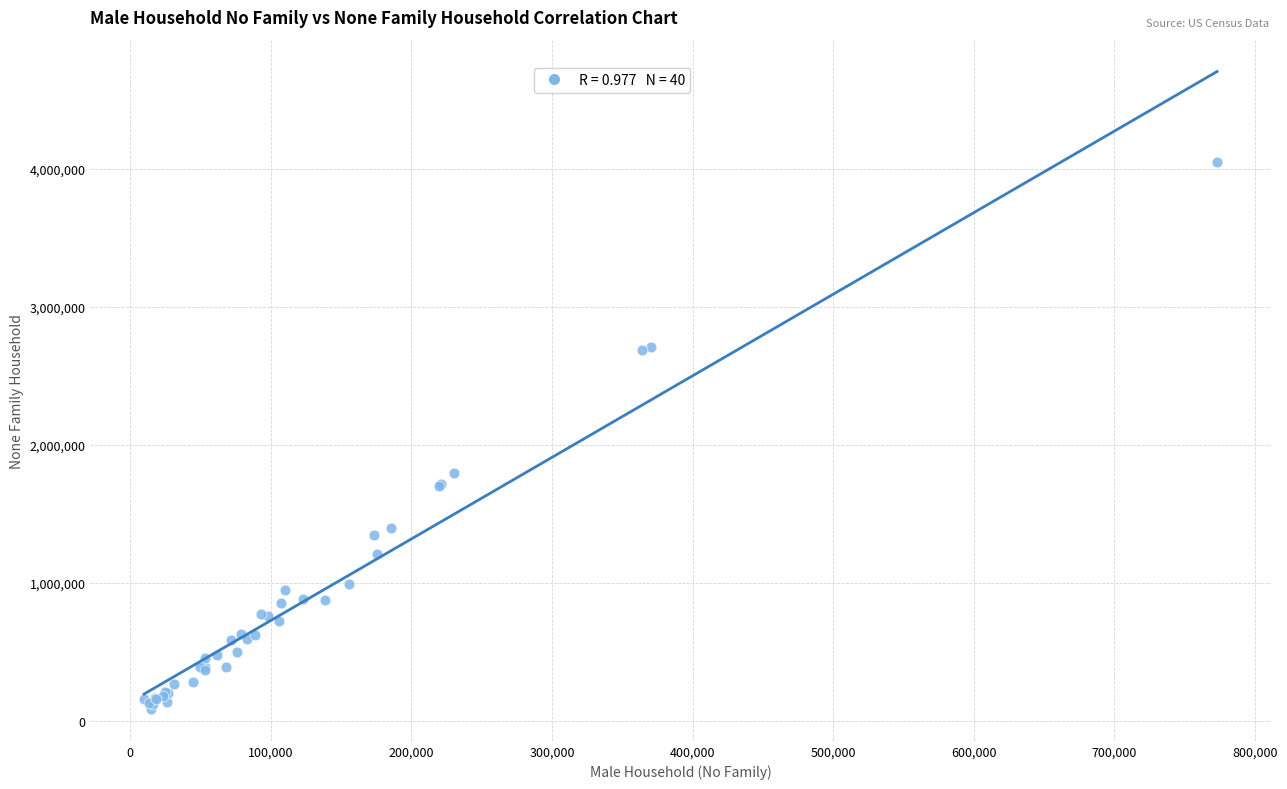

What Y value in the scatter plot is closest to 2068018?

1793062